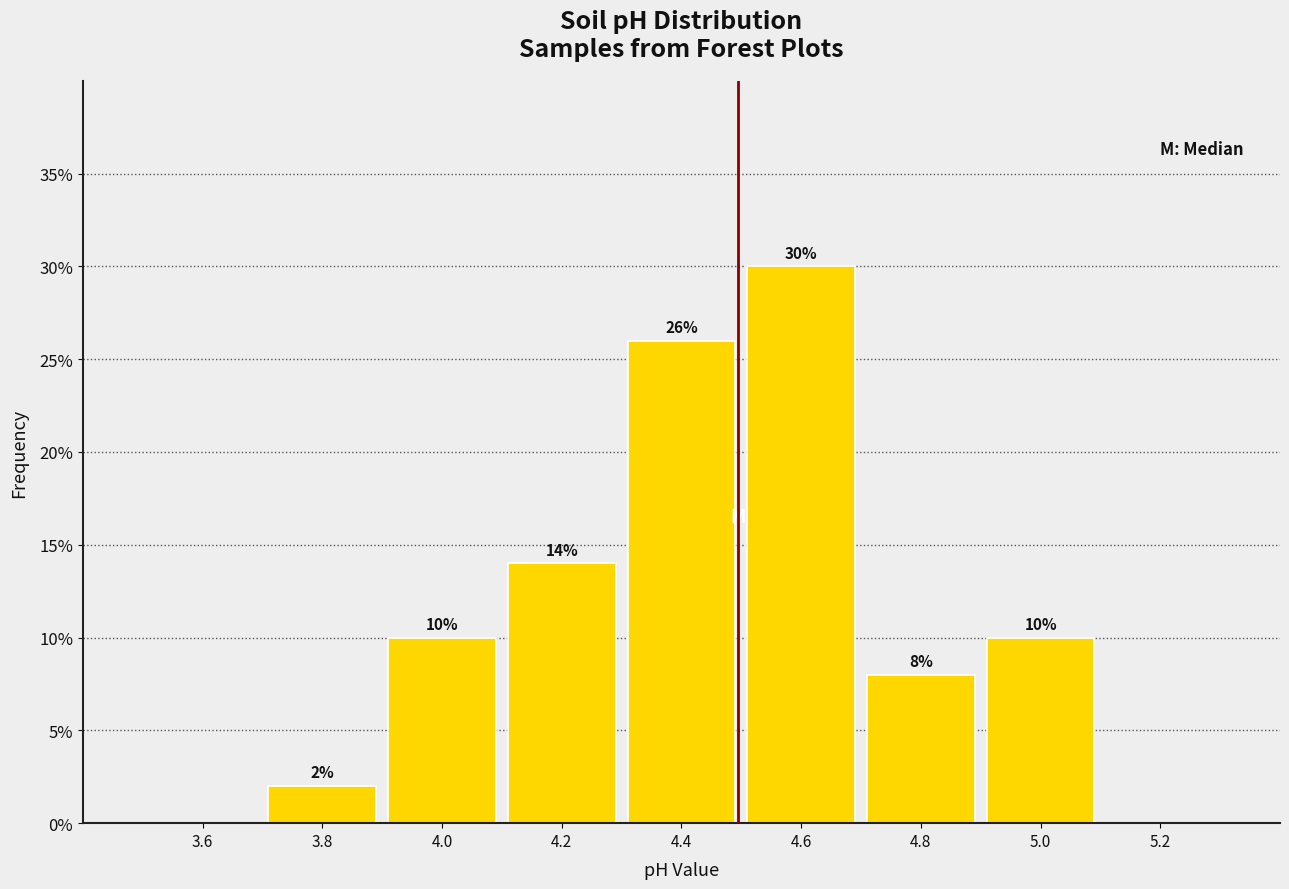

Over which range of the x-axis is the bar tallest?

4.5 to 4.7